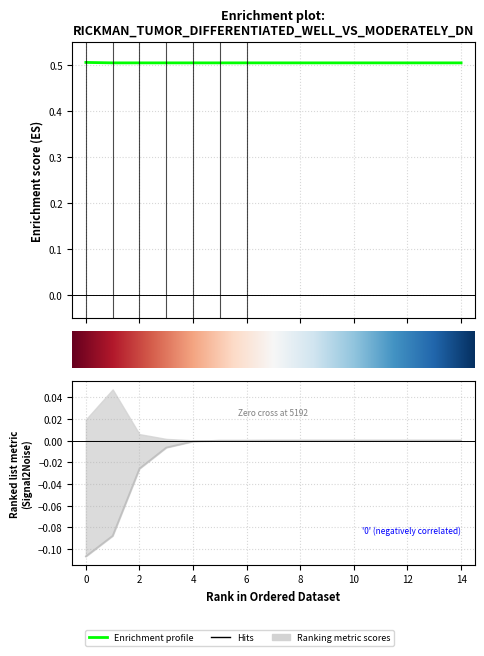

What is the greatest value displayed?

0.5